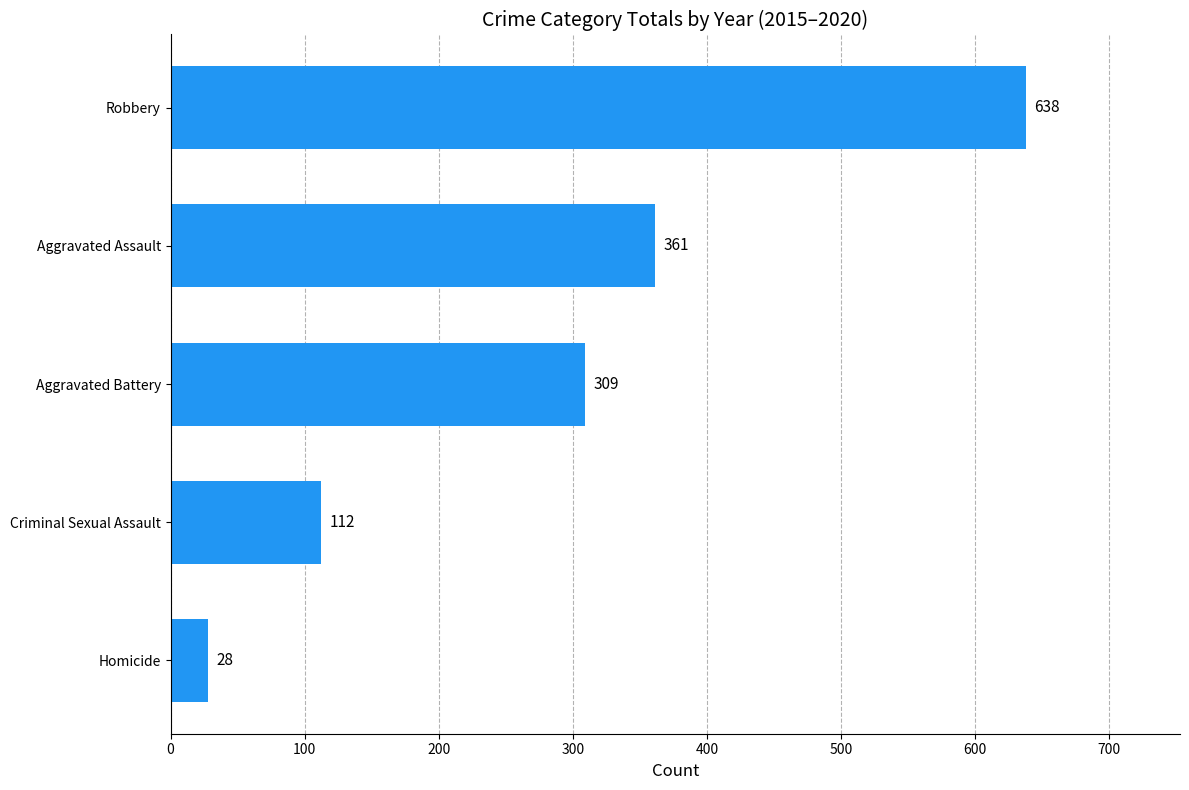

What is the ratio of the value at Robbery to the value at Aggravated Assault?

1.8